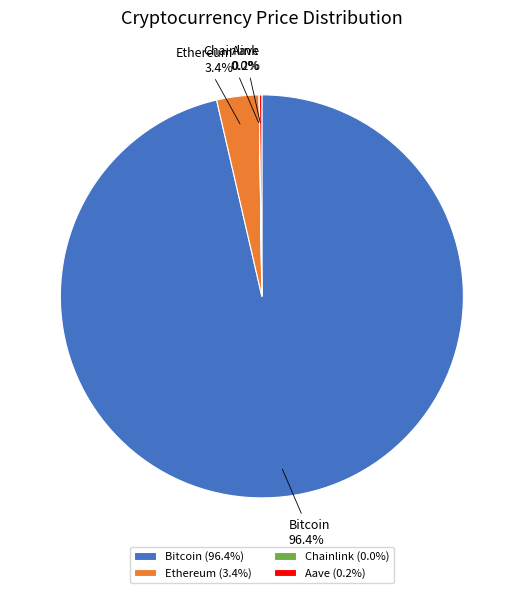

Combined, do Bitcoin and Ethereum account for over 50%?

Yes